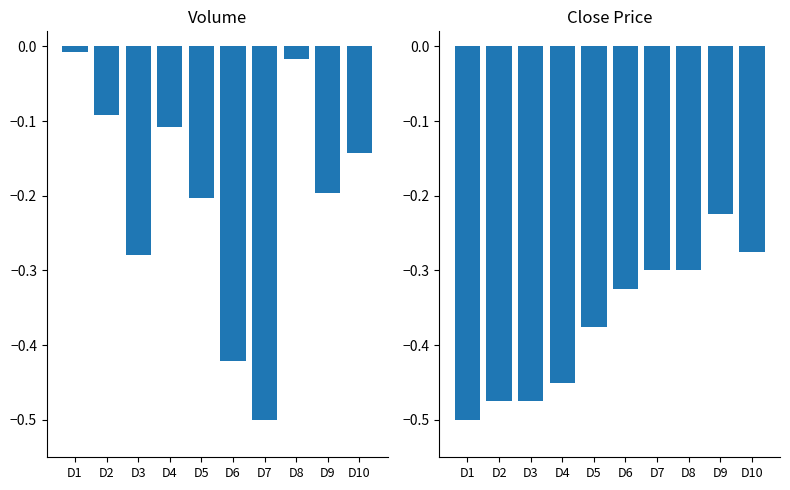

Reading left to right, what are all the values shown in this chart?

vol: -0.0	-0.1	-0.3	-0.1	-0.2	-0.4	-0.5	-0.0	-0.2	-0.1
close: -0.5	-0.5	-0.5	-0.4	-0.4	-0.3	-0.3	-0.3	-0.2	-0.3